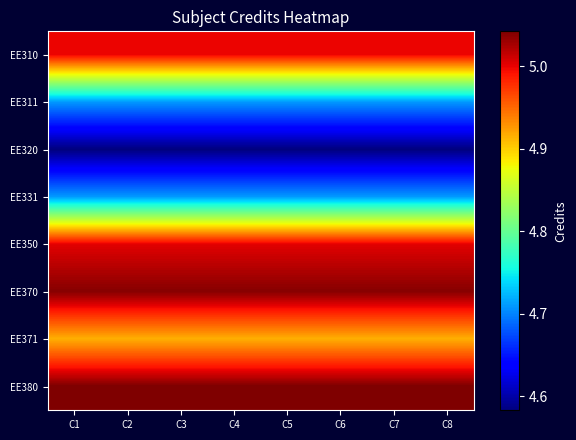

At C2, list the series in order from smallest to largest.

EE320, EE311, EE331, EE371, EE310, EE350, EE370, EE380